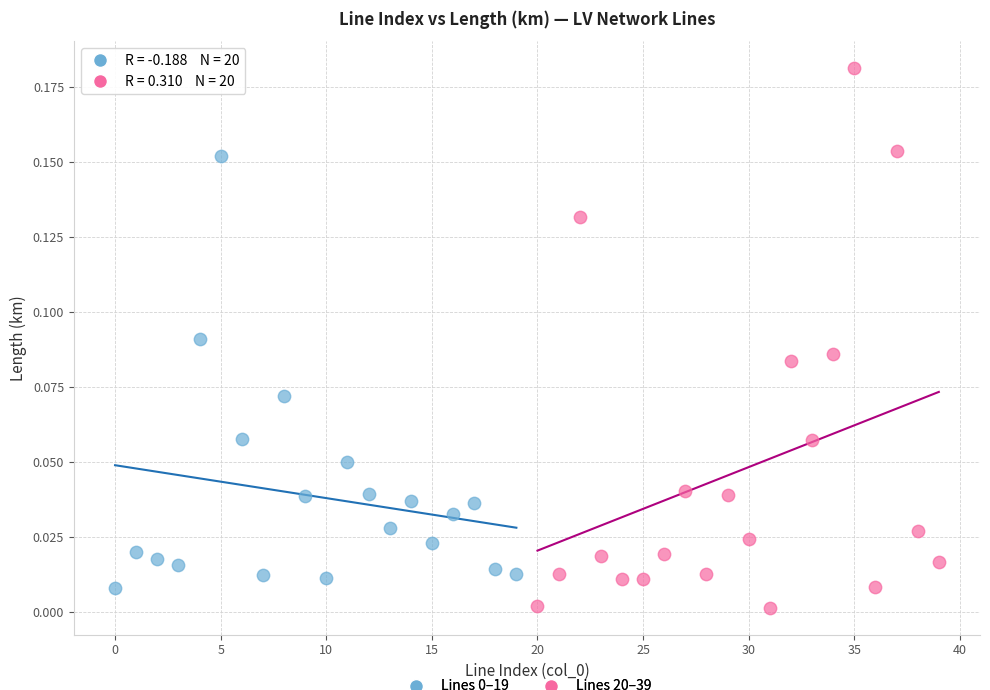

Which series has the widest spread of Y values?

Lines 20–39